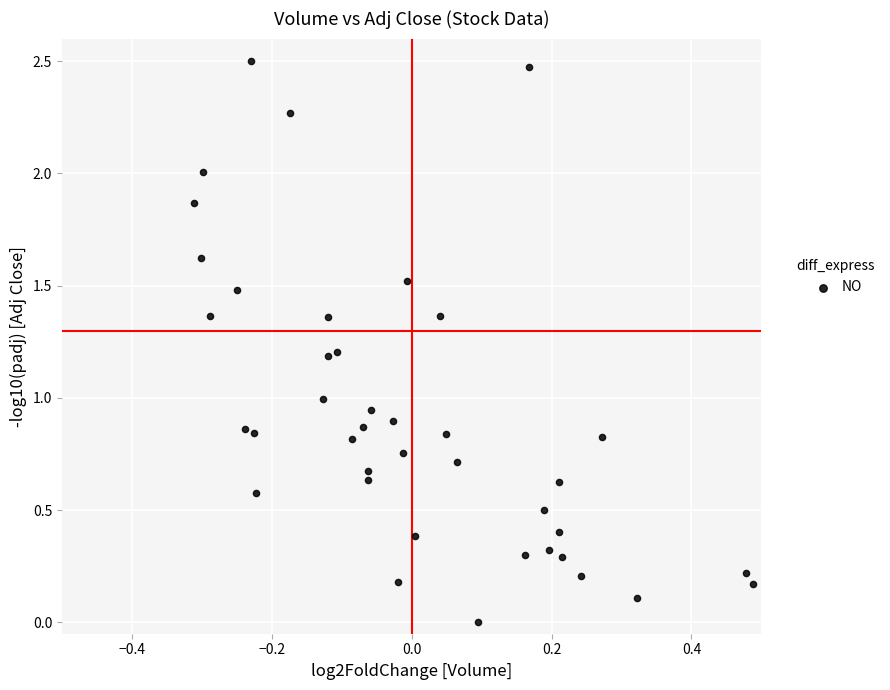

What is the range of Y values (max minus min)?

2.5